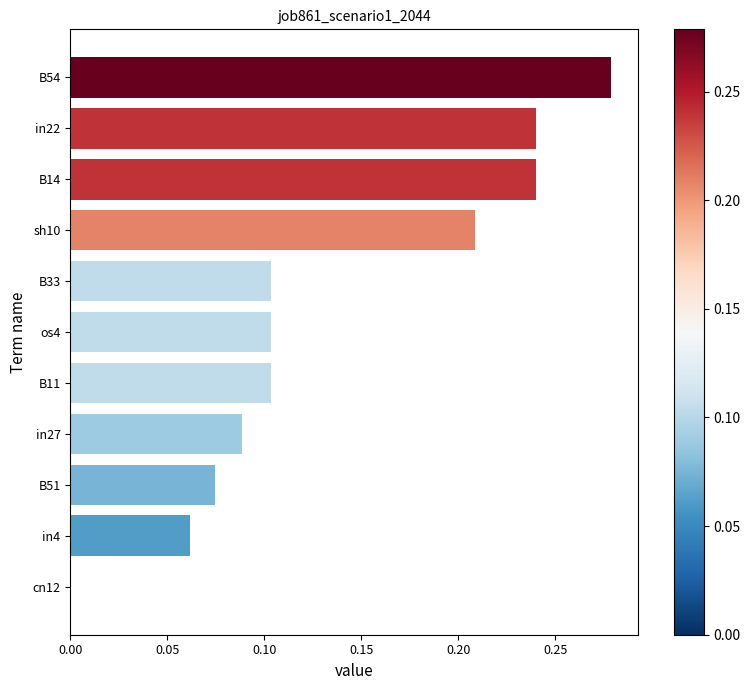

What is the change in value from cn12 to B14?

+0.2